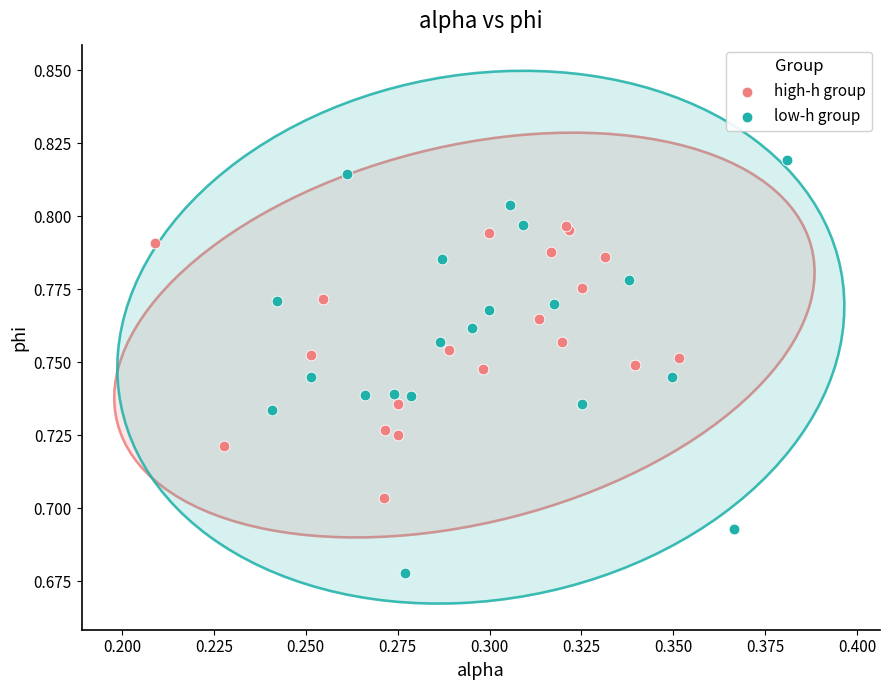

Which series reaches the maximum Y coordinate?

low-h group